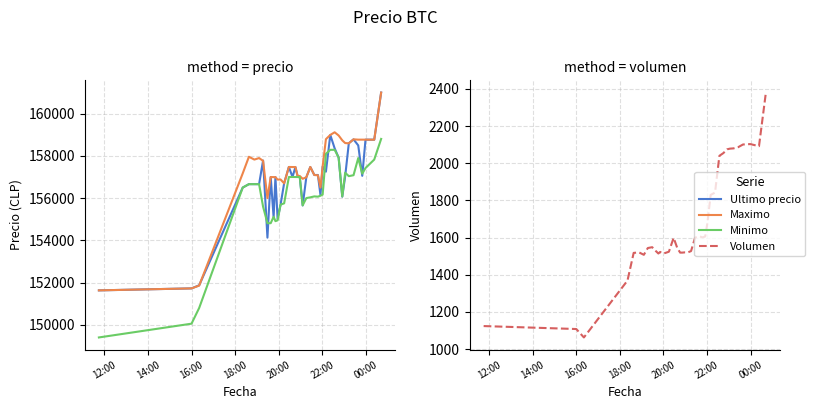

What is the maximum value for Ultimo precio?

161000.0